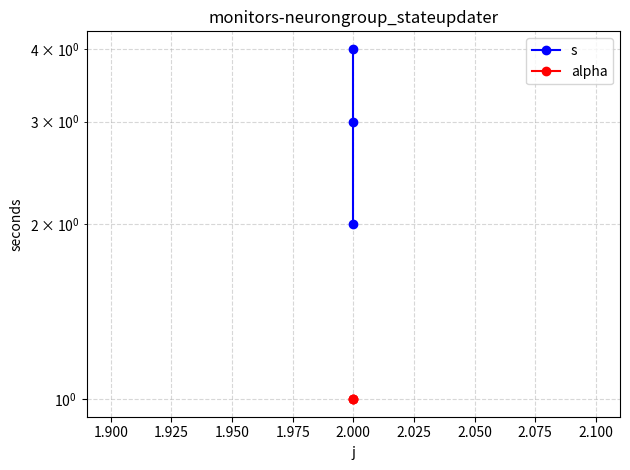

The s series shows 4 at 2.000. True or false?

False